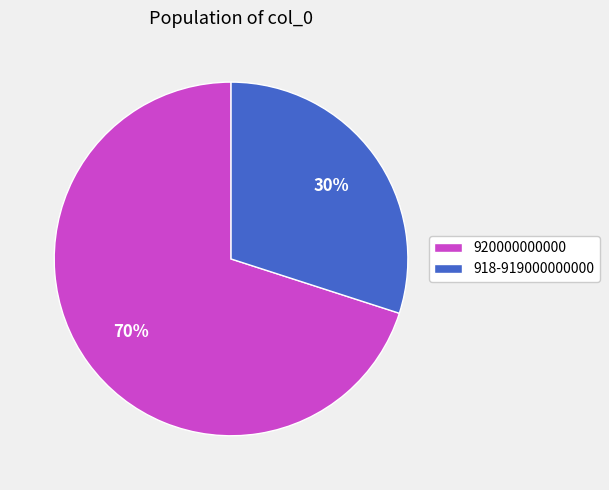

Approximately how many times larger is the value at 918-919000000000 compared to 920000000000?

0.4